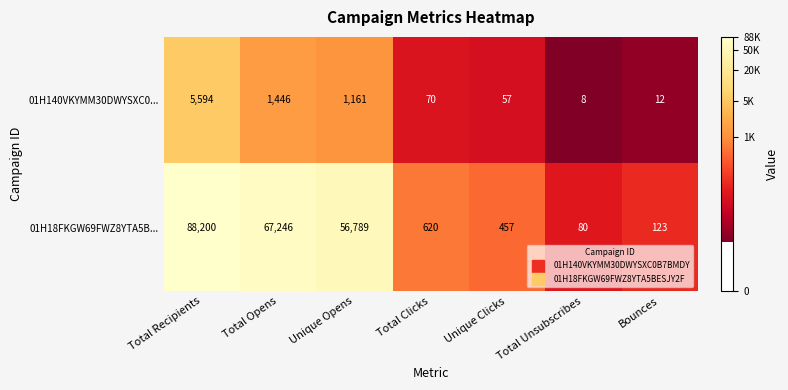

What is the average value of the 01H18FKGW69FWZ8YTA5B... series?

30502